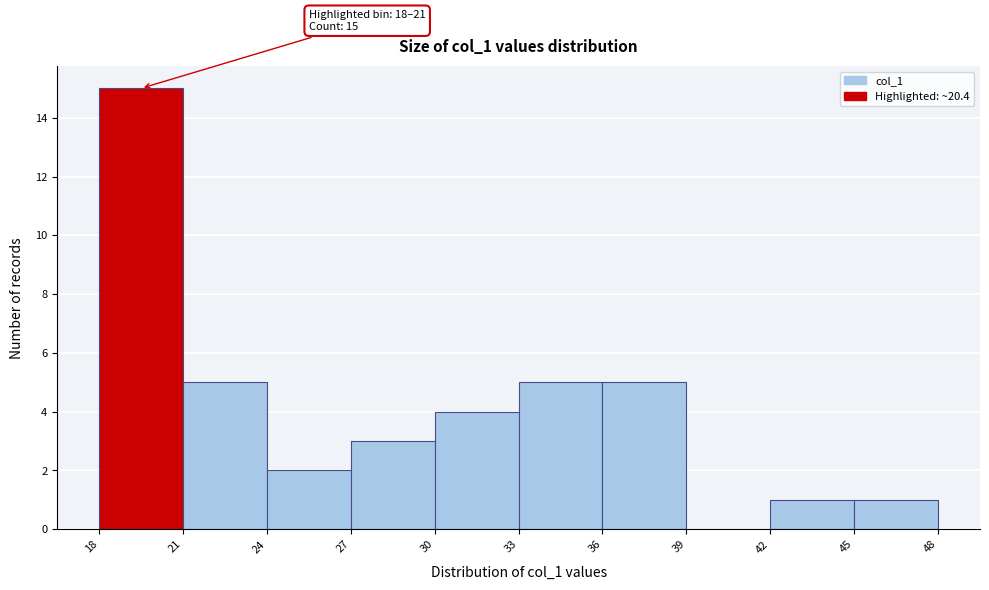

Over which range of the x-axis is the bar tallest?

18 to 21